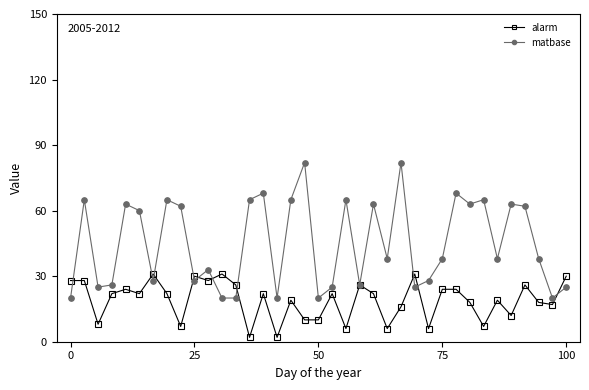

What is the smallest value displayed?

2